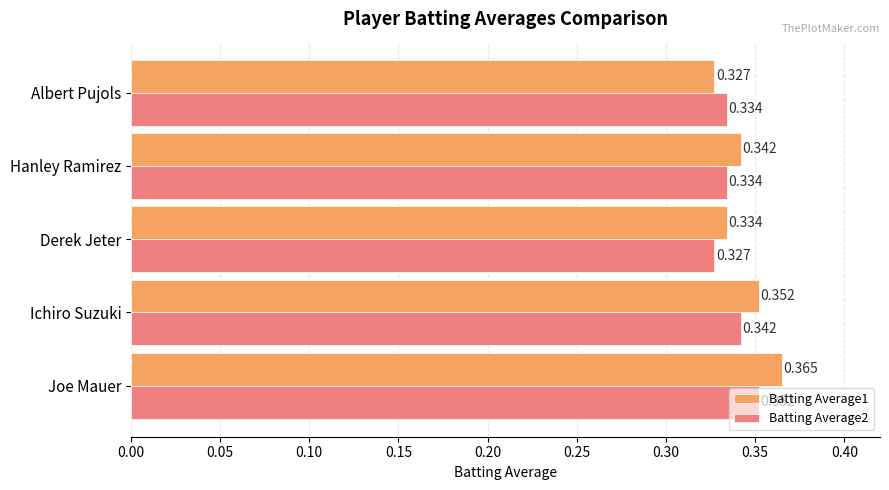

Where is Batting Average1 nearest to the value 0?

Albert Pujols